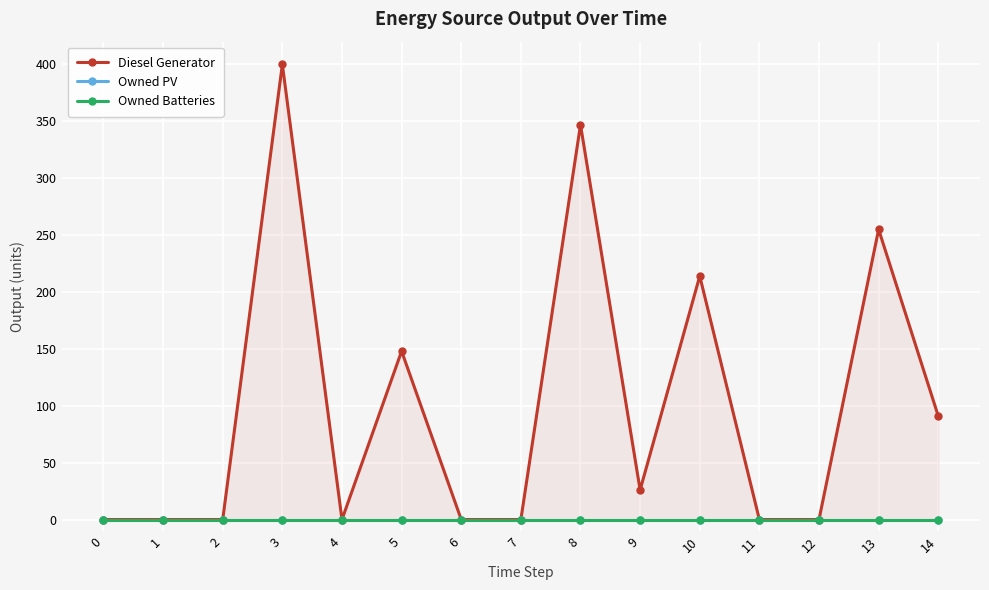

Reading right to left, list all the values displayed in this chart.

Diesel Generator: 14=91	13=255	12=0	11=0	10=214	9=26	8=347	7=0	6=0	5=148	4=0	3=400	2=0	1=0	0=0
Owned PV: 14=0	13=0	12=0	11=0	10=0	9=0	8=0	7=0	6=0	5=0	4=0	3=0	2=0	1=0	0=0
Owned Batteries: 14=0	13=0	12=0	11=0	10=0	9=0	8=0	7=0	6=0	5=0	4=0	3=0	2=0	1=0	0=0